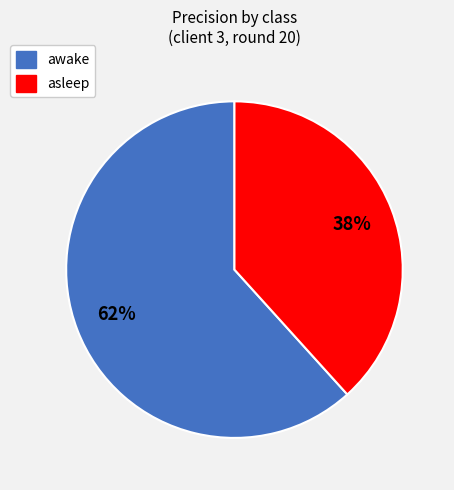

Do asleep and awake together represent more than half of the pie?

Yes